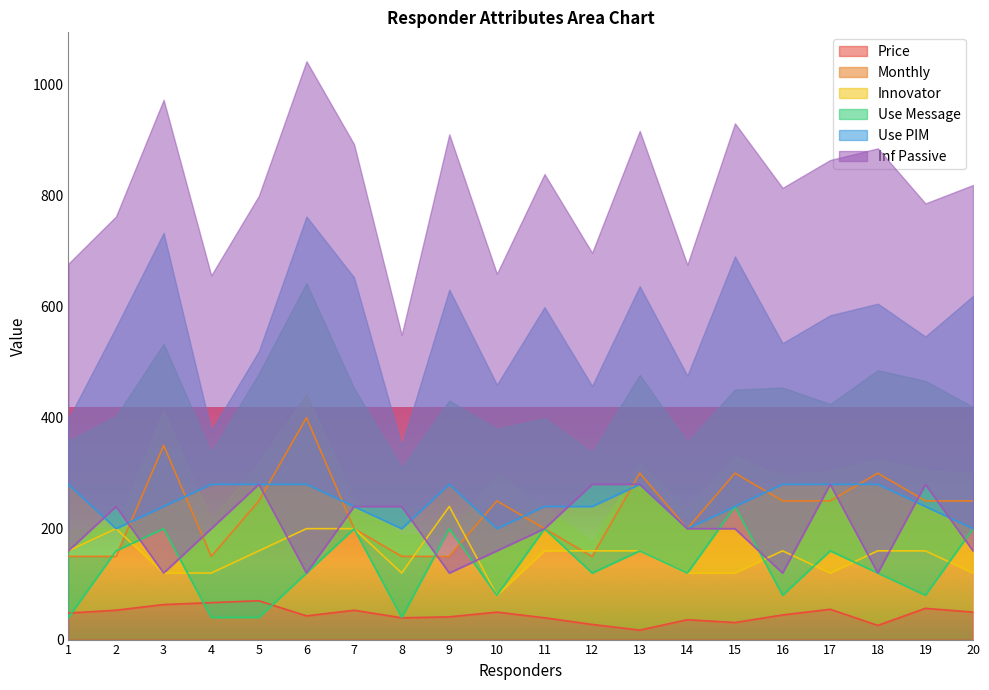

Which series has the largest range (max minus min)?

Monthly